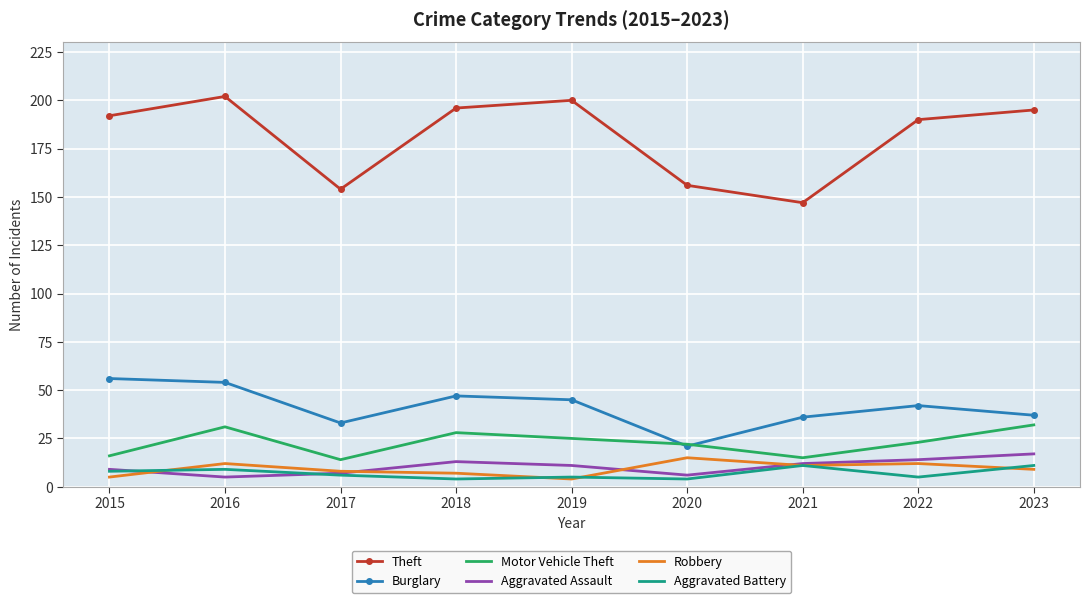

Reading left to right, extract all data points from this chart.

Theft: 2015=192	2016=202	2017=154	2018=196	2019=200	2020=156	2021=147	2022=190	2023=195
Burglary: 2015=56	2016=54	2017=33	2018=47	2019=45	2020=21	2021=36	2022=42	2023=37
Motor Vehicle Theft: 2015=16	2016=31	2017=14	2018=28	2019=25	2020=22	2021=15	2022=23	2023=32
Aggravated Assault: 2015=9	2016=5	2017=7	2018=13	2019=11	2020=6	2021=12	2022=14	2023=17
Robbery: 2015=5	2016=12	2017=8	2018=7	2019=4	2020=15	2021=11	2022=12	2023=9
Aggravated Battery: 2015=8	2016=9	2017=6	2018=4	2019=5	2020=4	2021=11	2022=5	2023=11